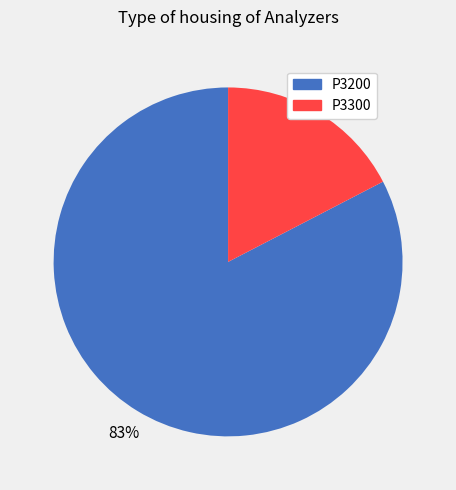

Do P3200 and P3300 together represent more than half of the pie?

Yes